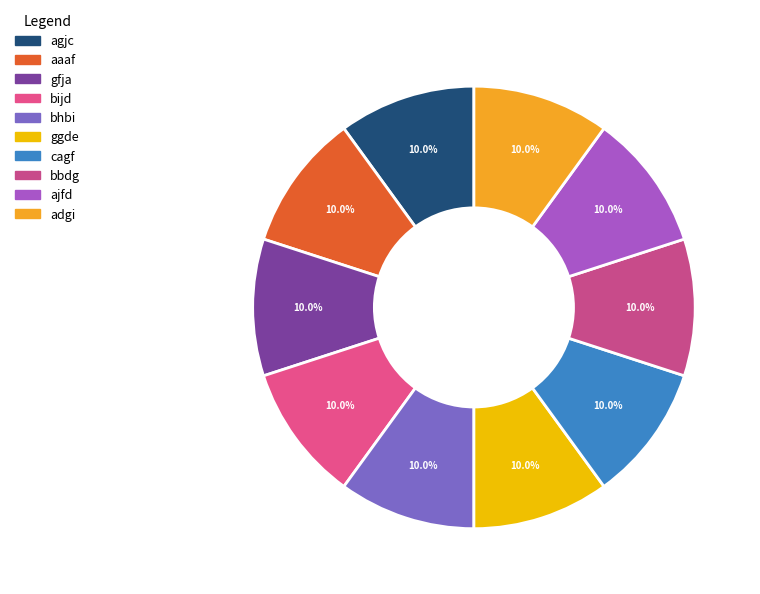

How many slices are in this pie chart?

10